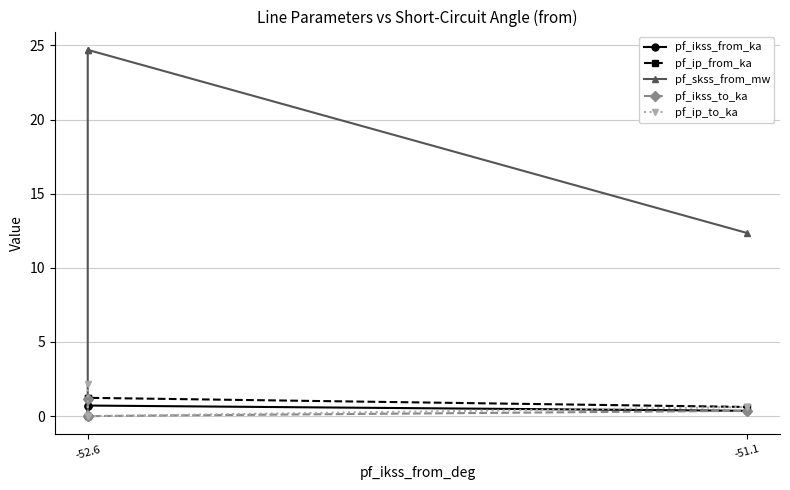

Does the chart have visible grid lines?

Yes